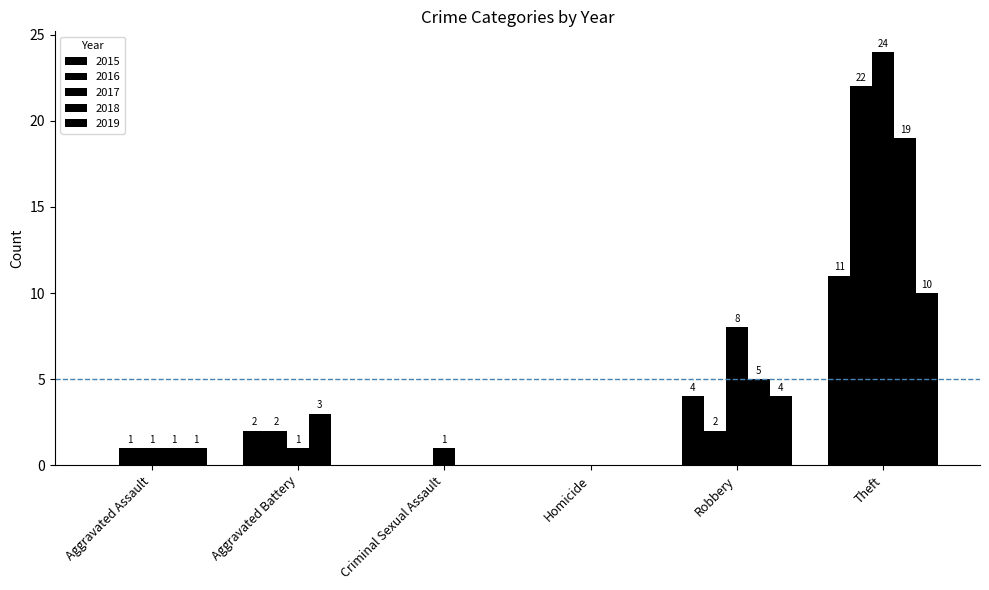

True or false: 2017 has a value of 1 at Criminal Sexual Assault.

True